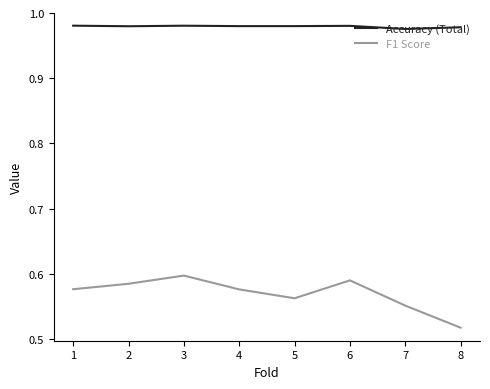

Where is F1 Score nearest to the value 0?

8